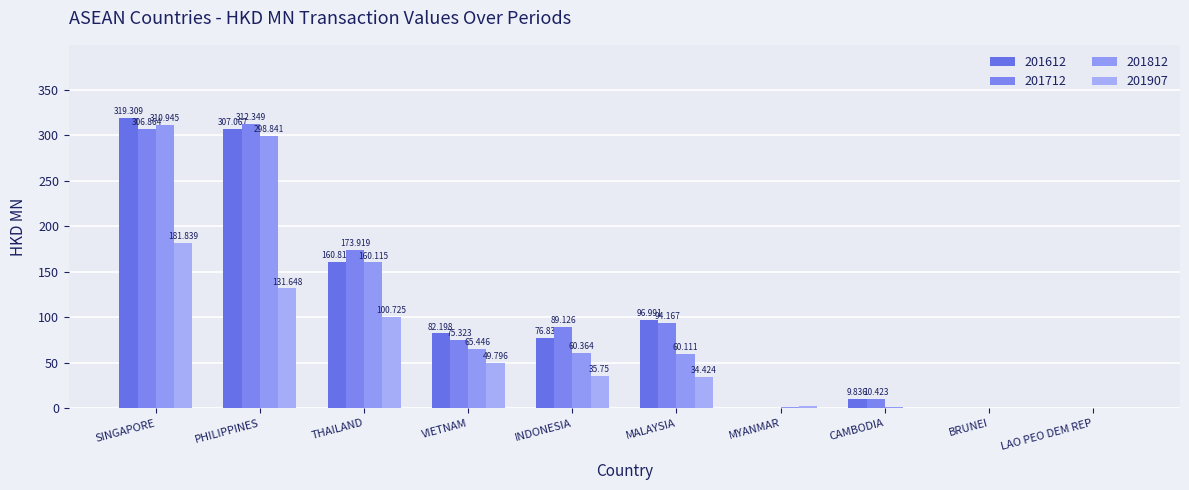

What is the difference between the 201812 values at MYANMAR and LAO PEO DEM REP?

0.8